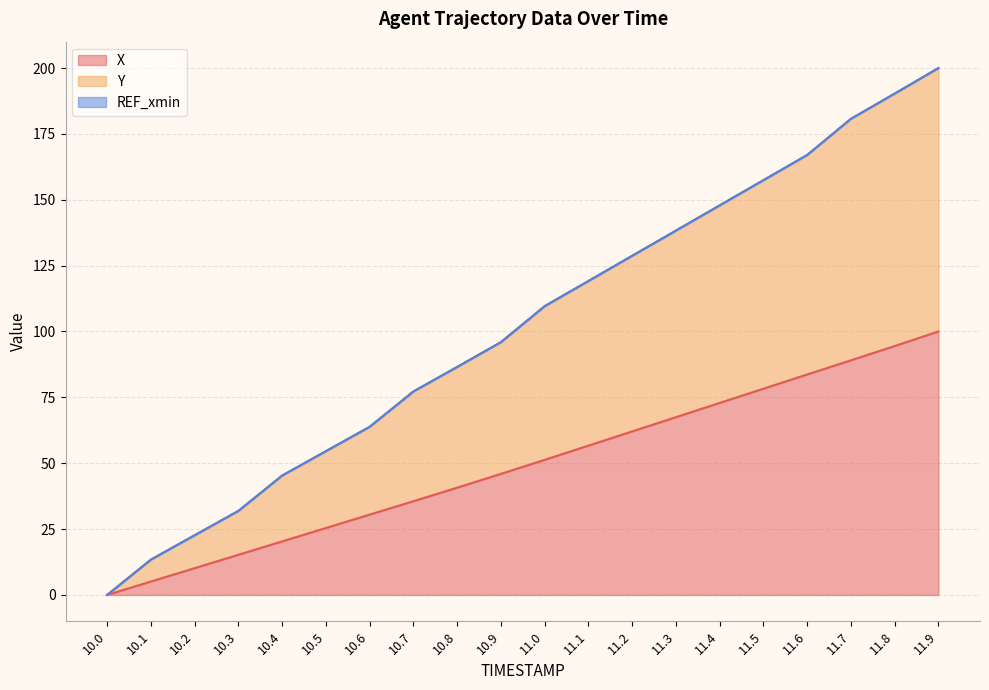

What is the difference between the maximum and minimum values in the Y series?

200.0